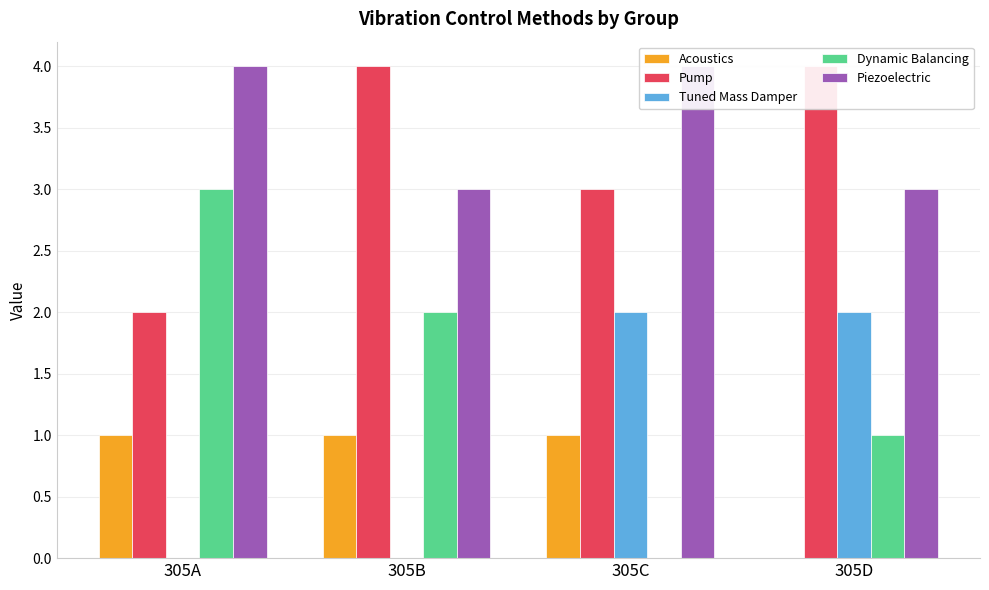

Is the value of Tuned Mass Damper at 305D greater than the value of Acoustics at 305A?

Yes